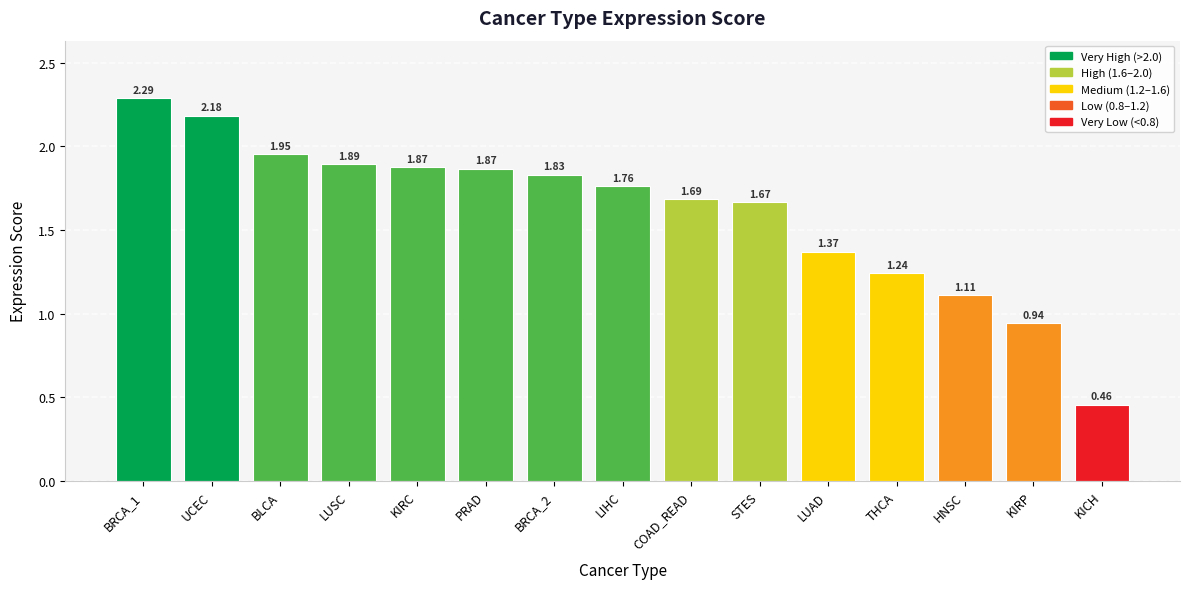

What is the sum of the values at KICH and COAD_READ?

2.1